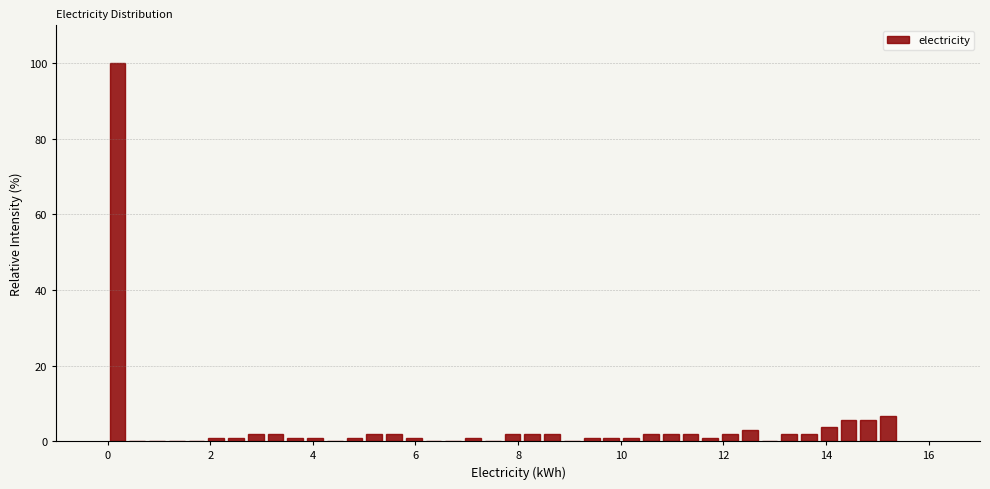

Around what value on the x-axis is the tallest bar? Give the approximate position of its centre, as read against the axis.

0.2